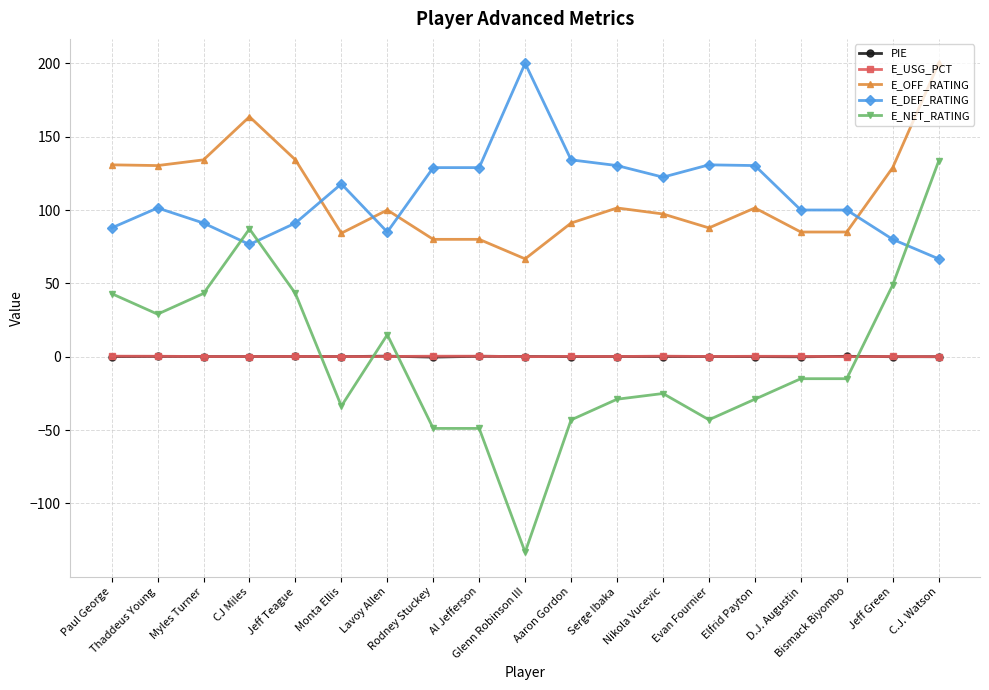

True or false: E_OFF_RATING has more than 0 interior local peaks.

True